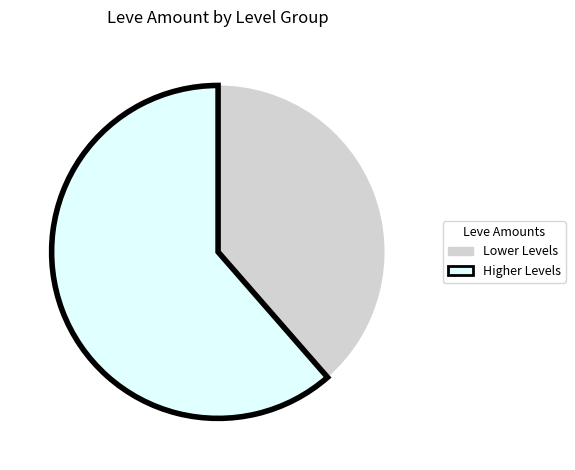

Which category has the biggest portion of the pie?

Higher Levels